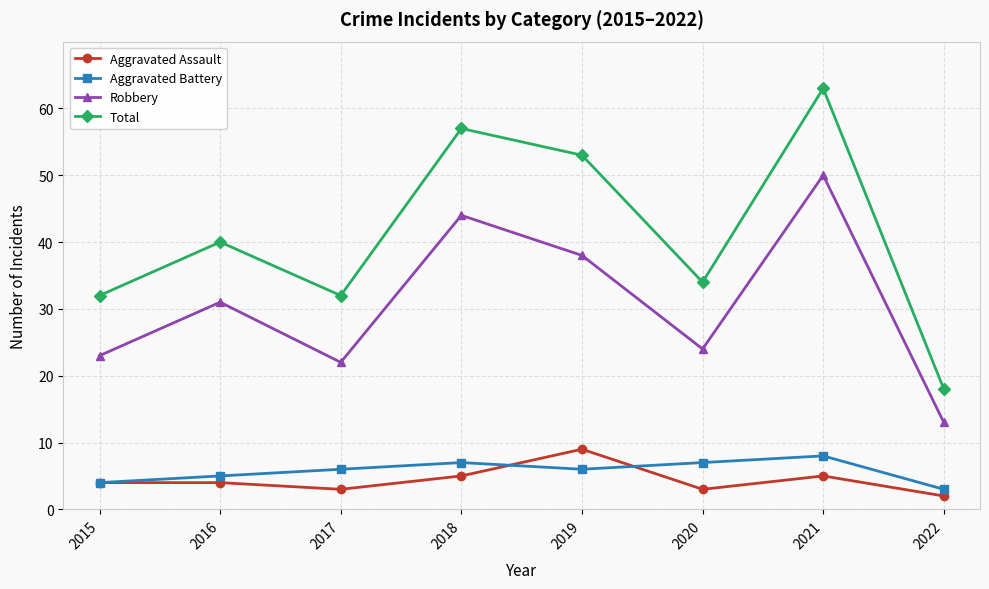

At which category is the sum across all series the highest?

2021